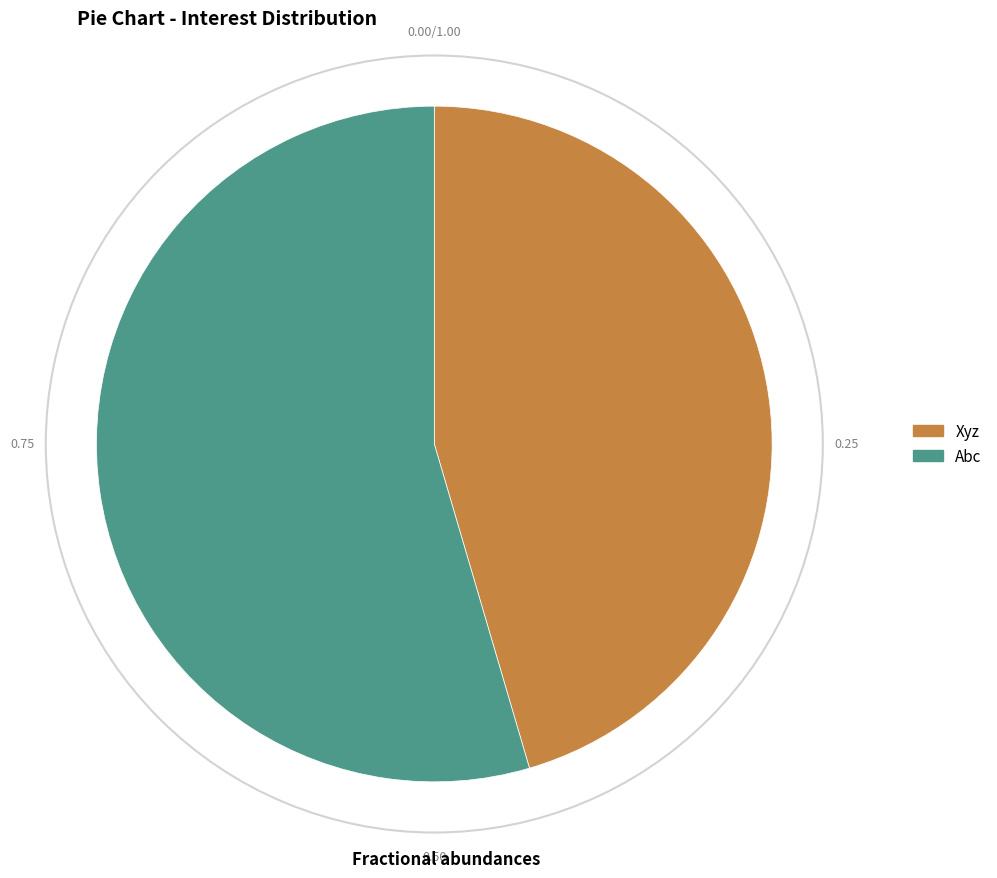

Combined, do Abc and Xyz account for over 50%?

Yes